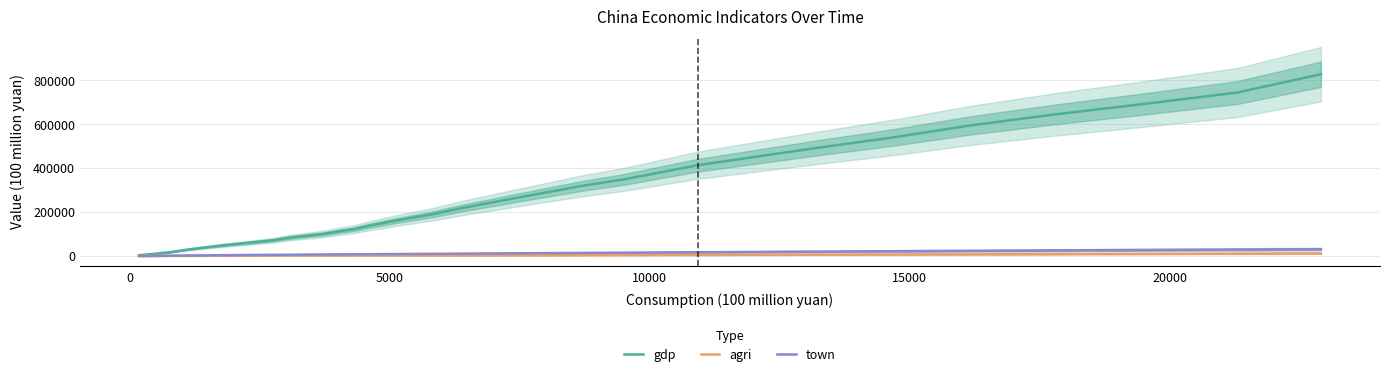

What is the maximum value for gdp?

827121.7